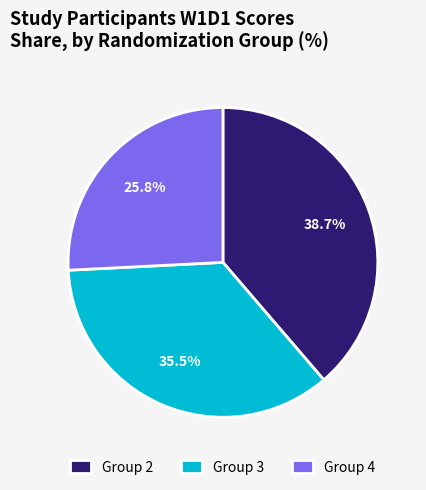

Rank the categories by value from highest to lowest.

Group 2, Group 3, Group 4